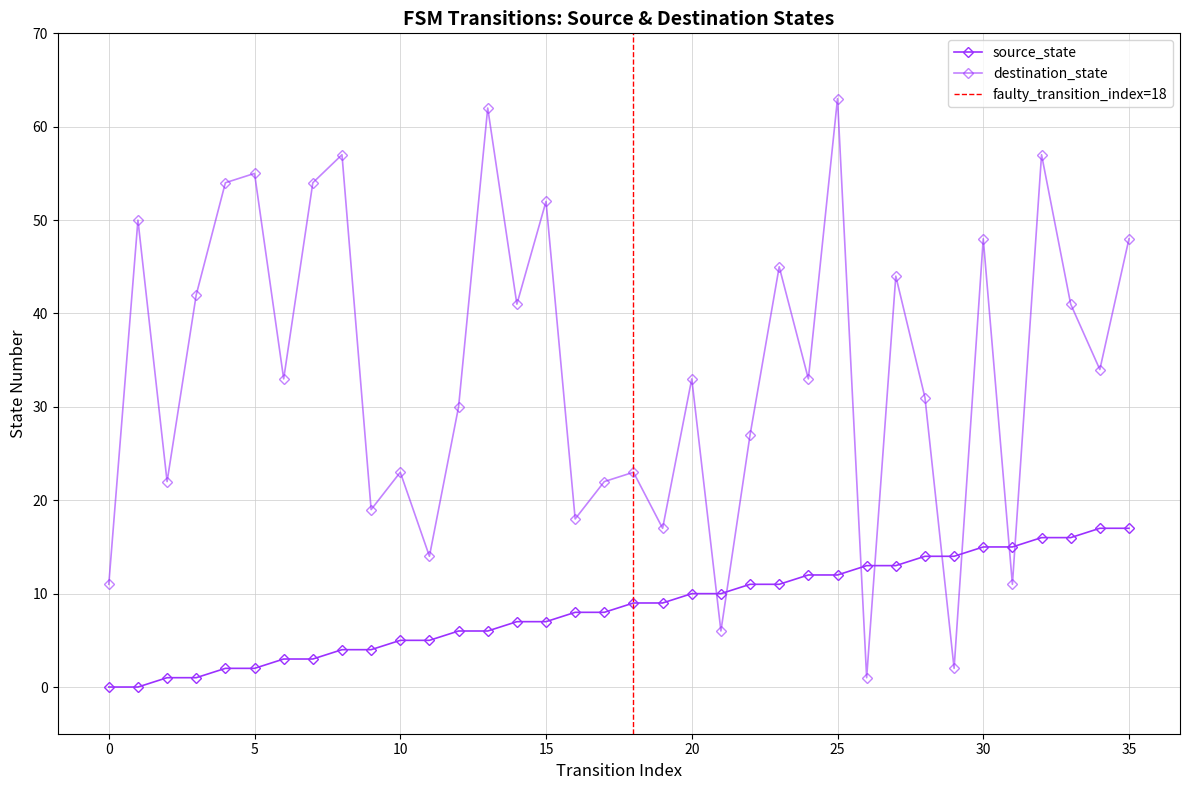

How many values in the source_state series are below 9?

18